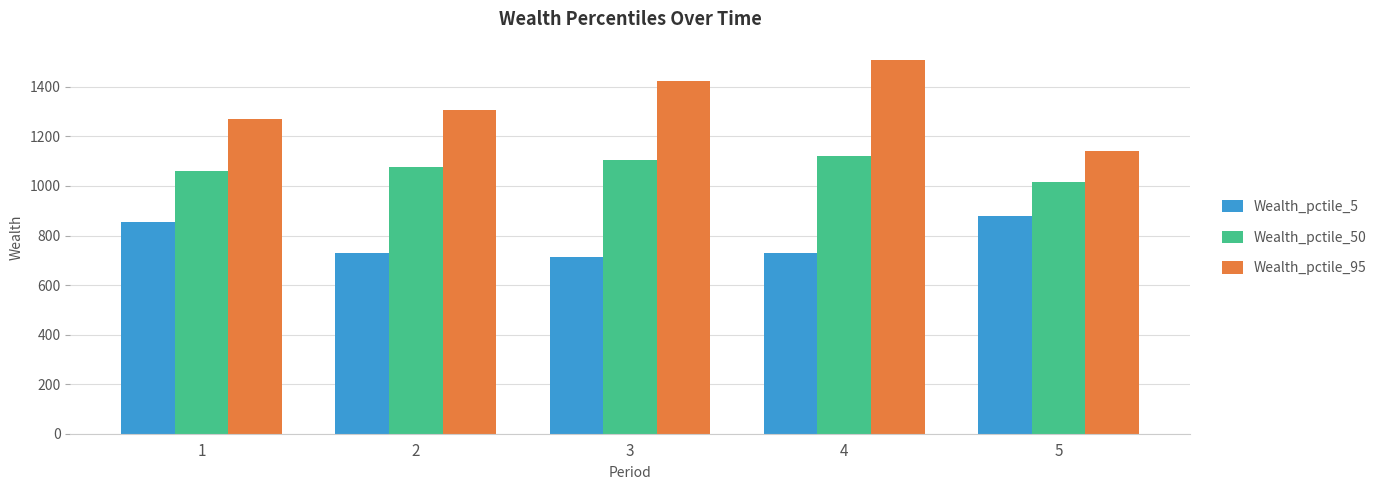

What is the difference between the highest and lowest values at 1?

415.8